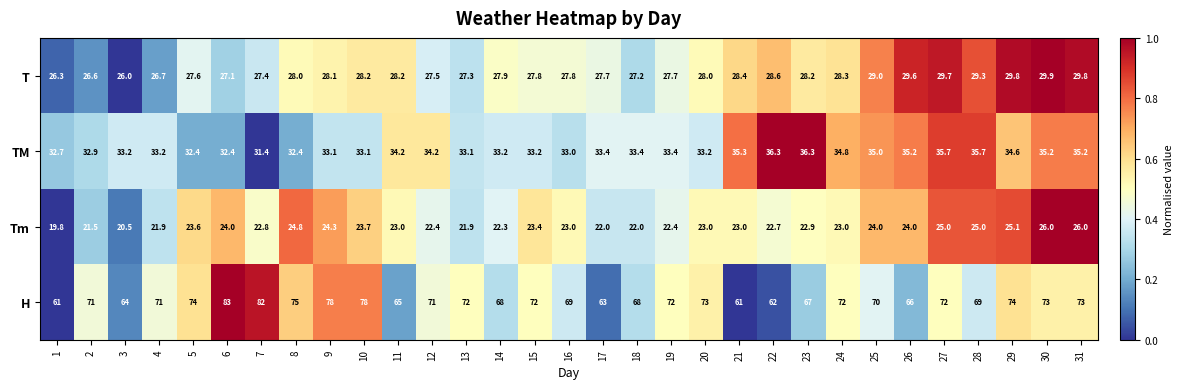

The value of TM at 17 is 13.7. True or false?

False